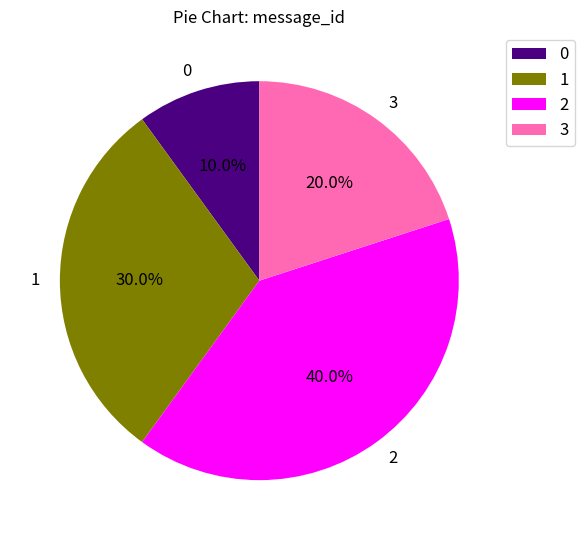

To the nearest percent, what is the difference between the 1 and 0 slice percentages?

20%